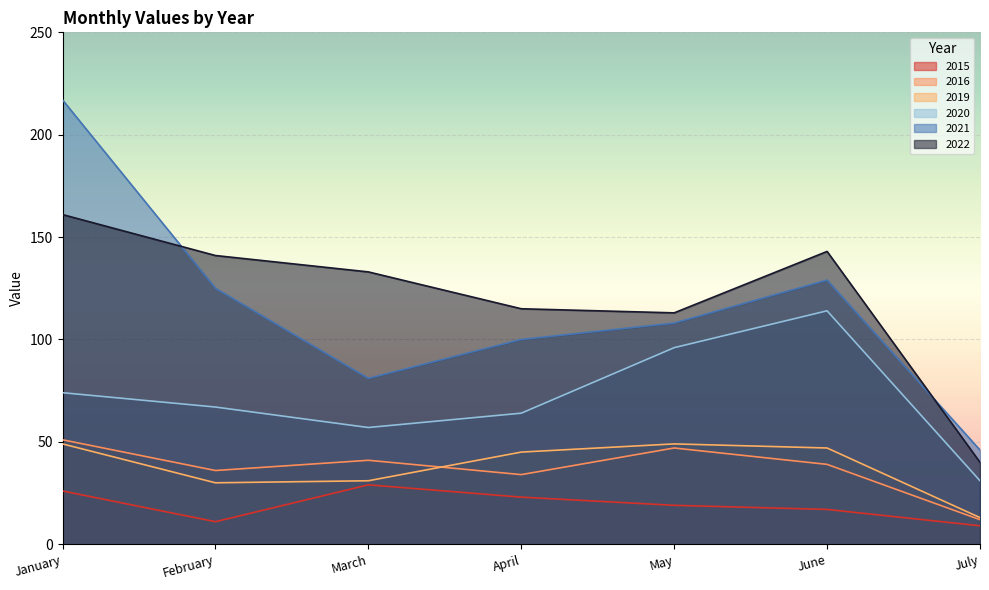

Does the chart display data point markers on the line(s)?

No